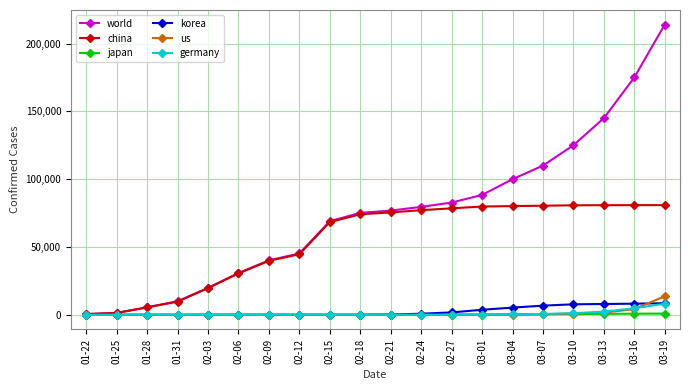

What is the maximum value shown in the chart?

214000